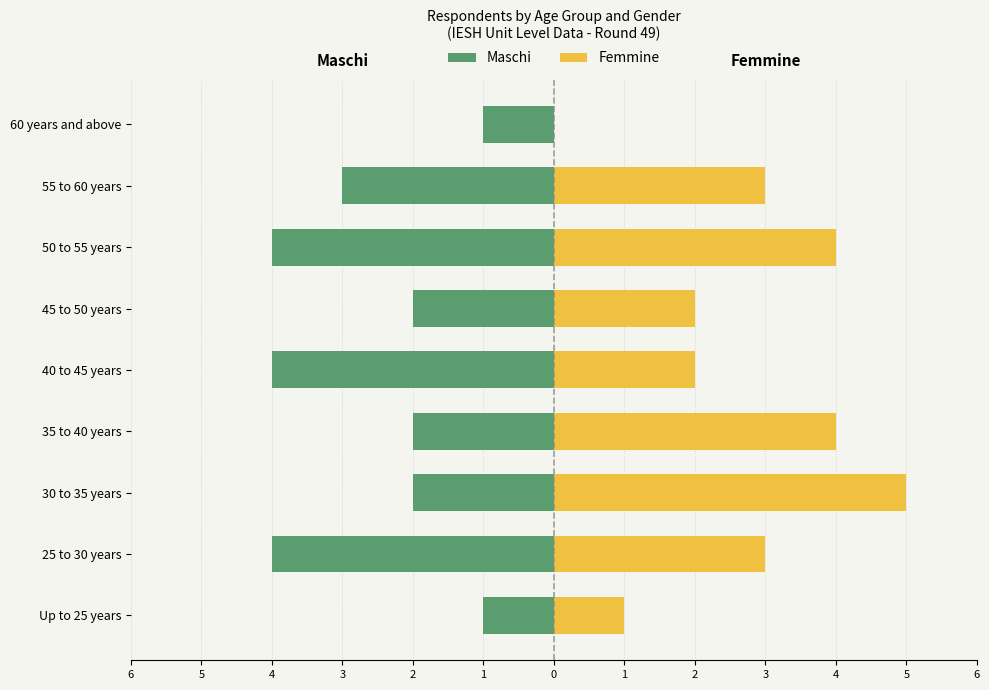

What is the maximum value shown in the chart?

5